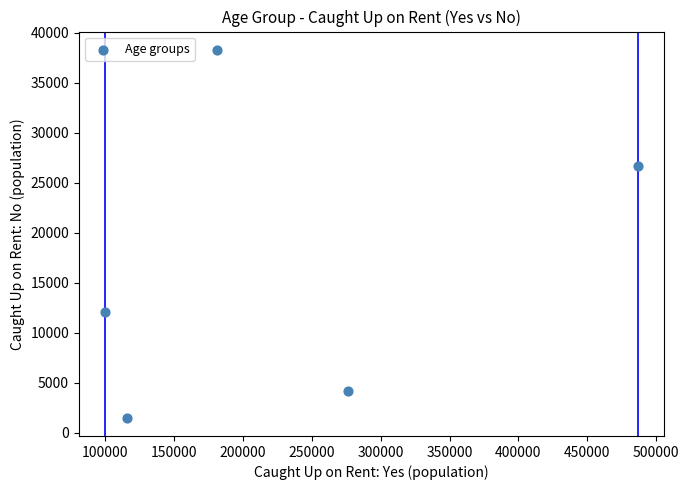

What Y value in the scatter plot is closest to 19880?

26677